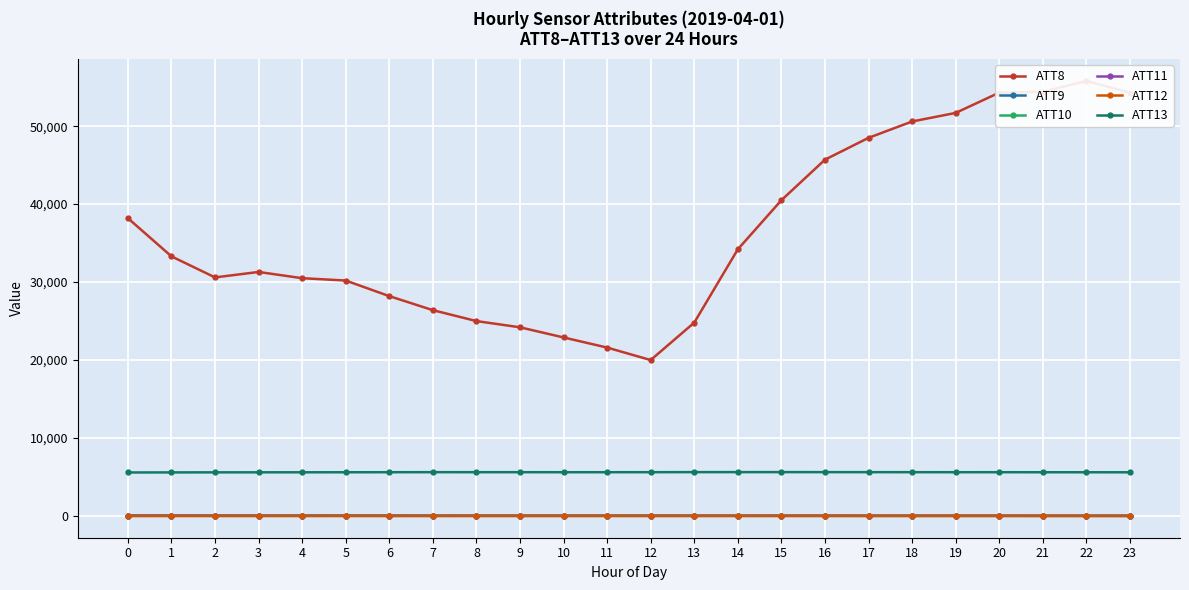

What are all the series names shown in the legend?

ATT8, ATT9, ATT10, ATT11, ATT12, ATT13